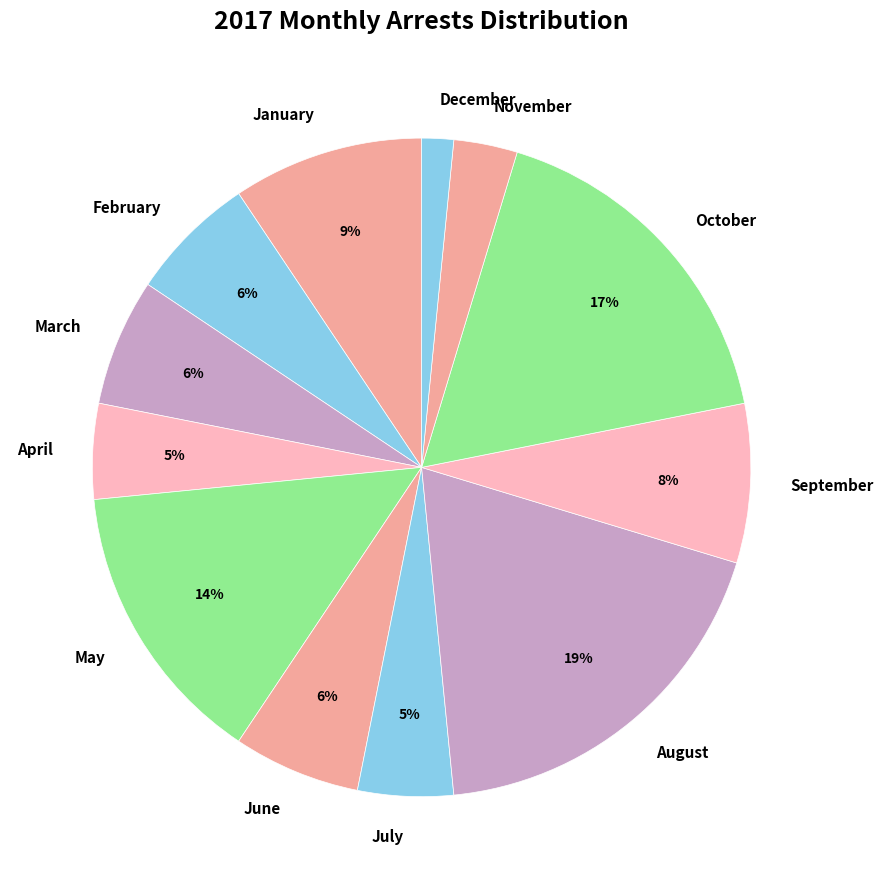

What is the ratio of the value at January to the value at March?

1.5